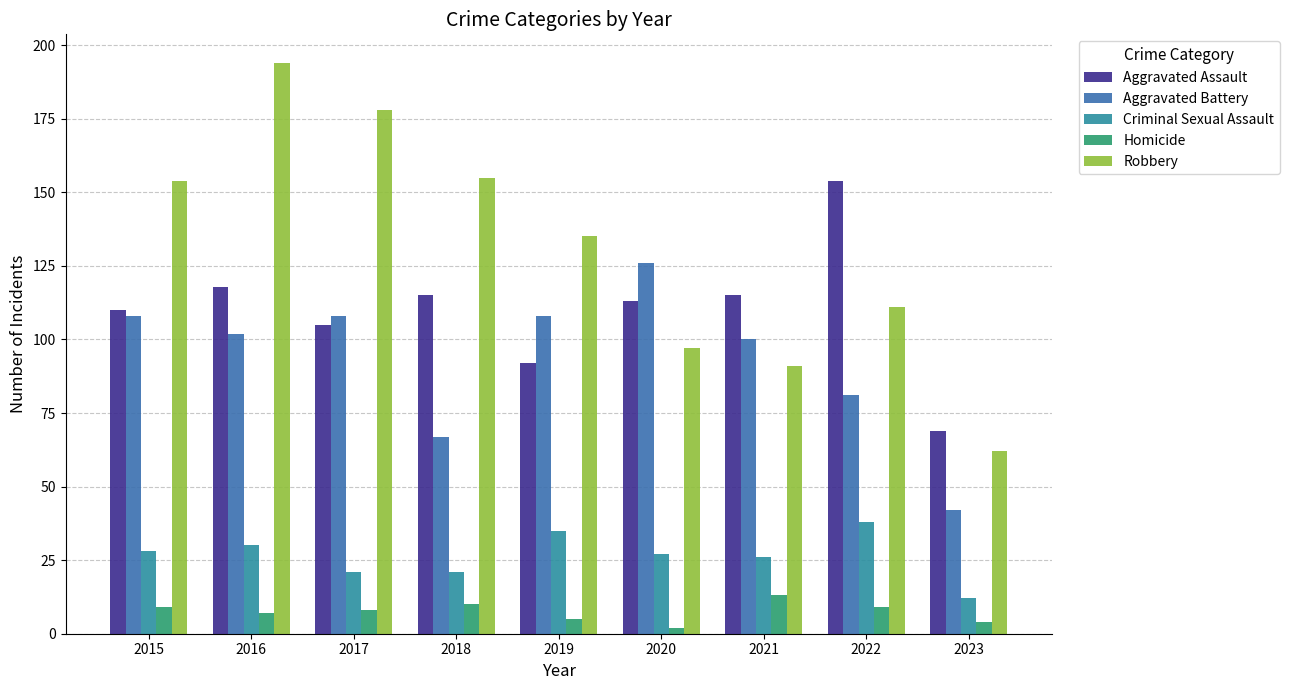

What is the minimum value shown in the chart?

2